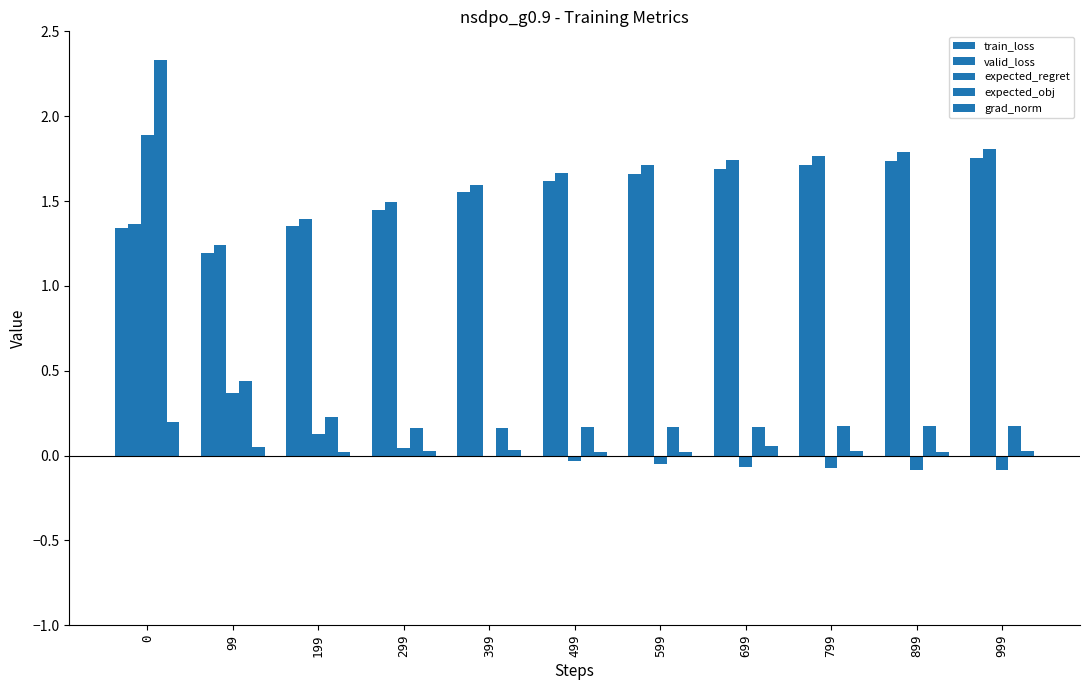

The valid_loss series shows 1.5 at 299. True or false?

True